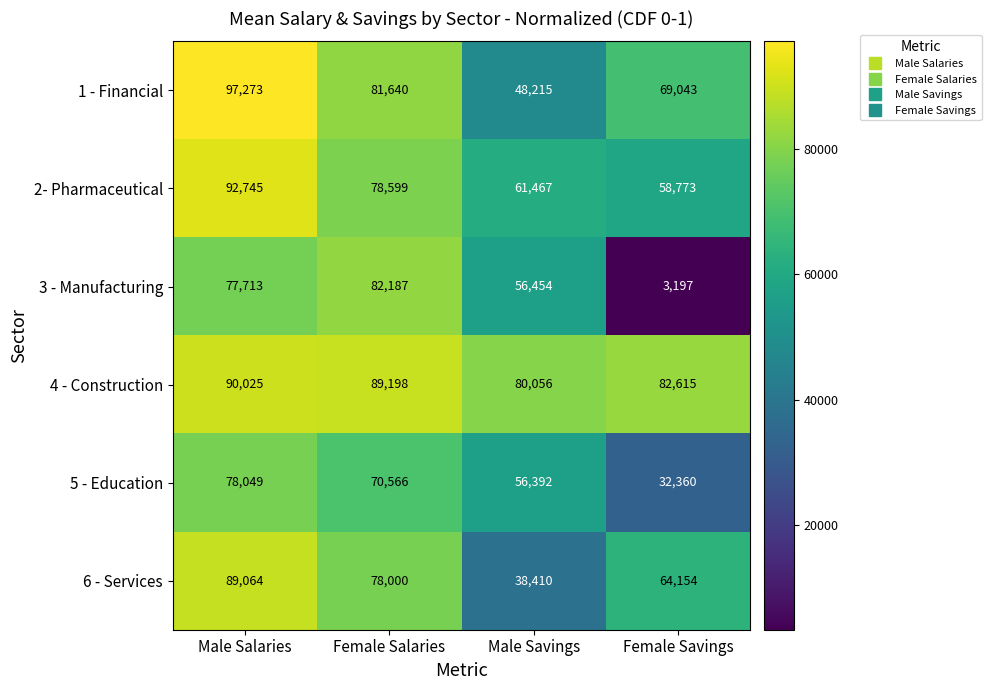

At Male Salaries, list the series in order from smallest to largest.

3 - Manufacturing, 5 - Education, 6 - Services, 4 - Construction, 2- Pharmaceutical, 1 - Financial